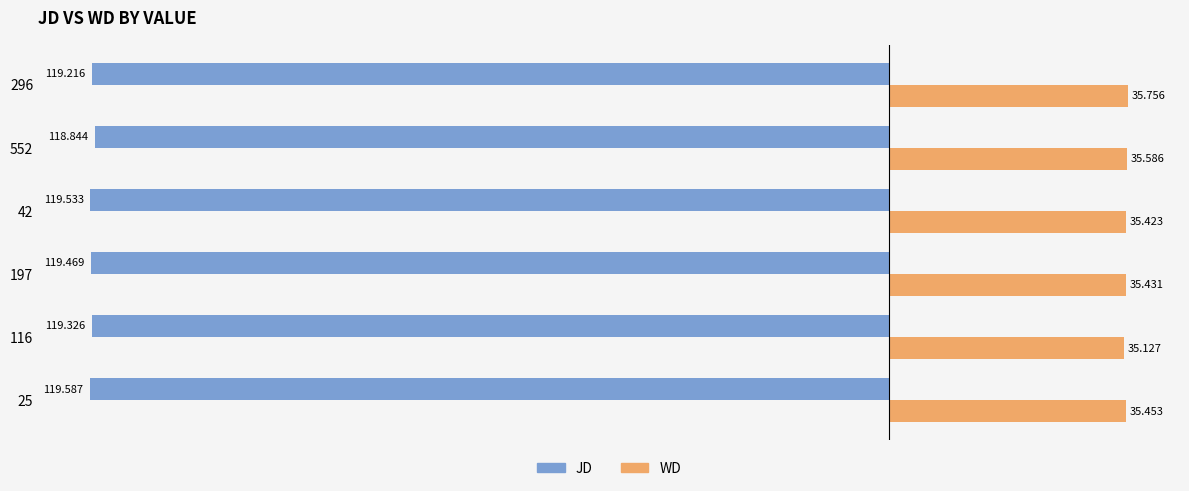

What are all the series names shown in the legend?

JD, WD